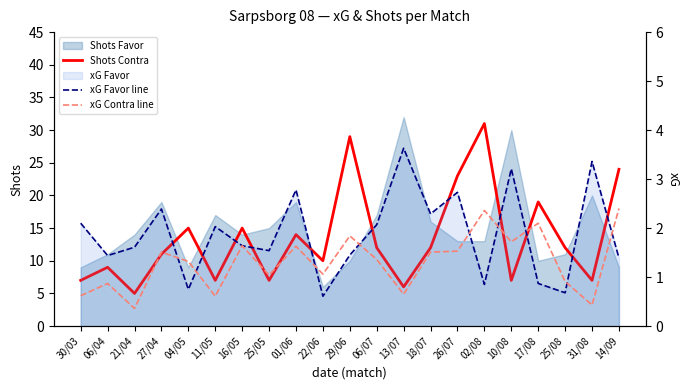

Where is Shots Contra nearest to the value 18?

17/08